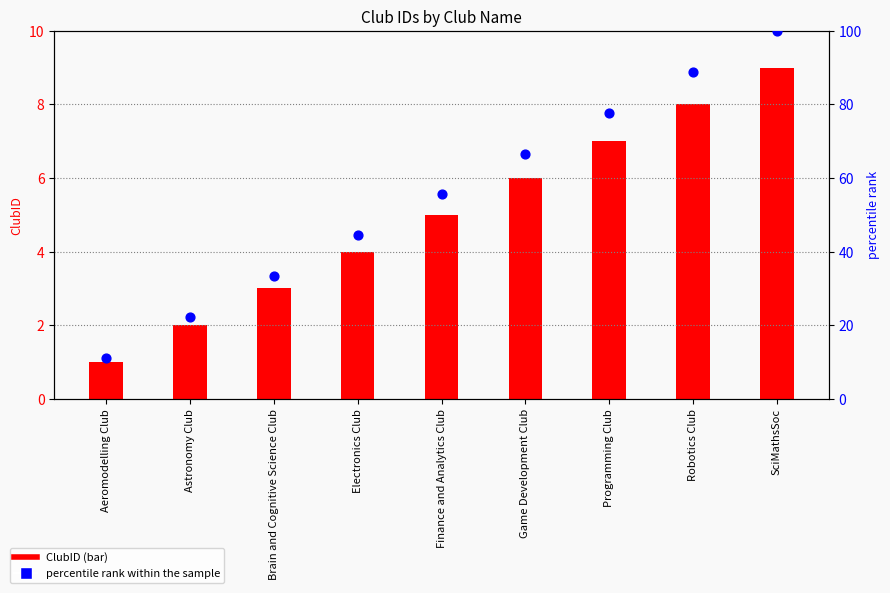

At which category is the sum across all series the highest?

SciMathsSoc